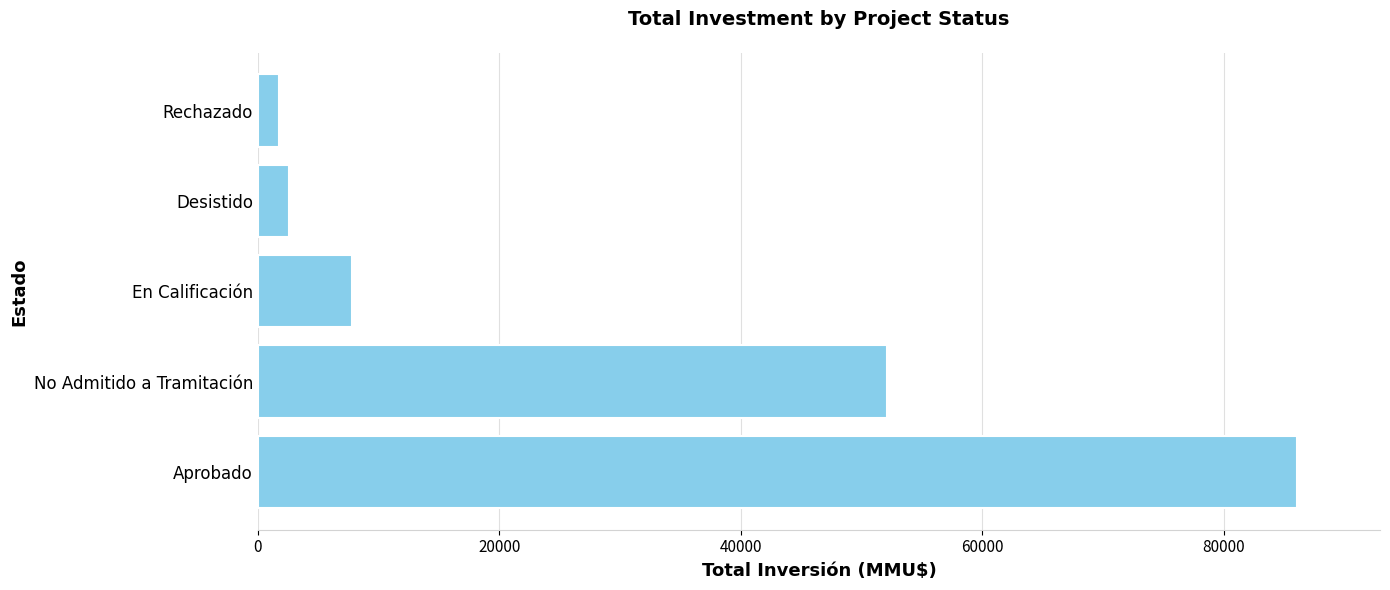

What is the difference between the maximum and minimum values?

84305